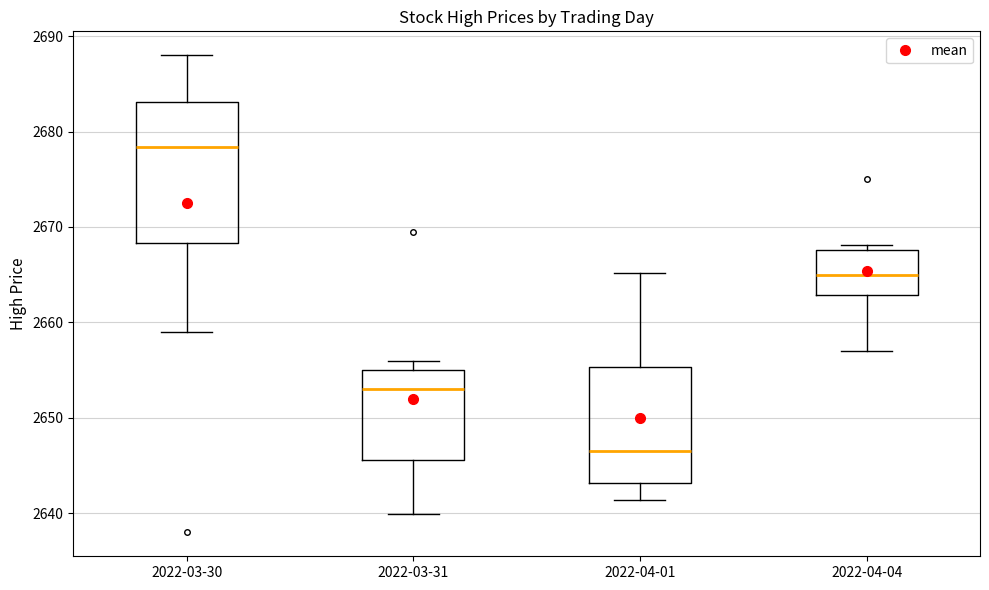

Which box's median line is the lowest?

2022-04-01